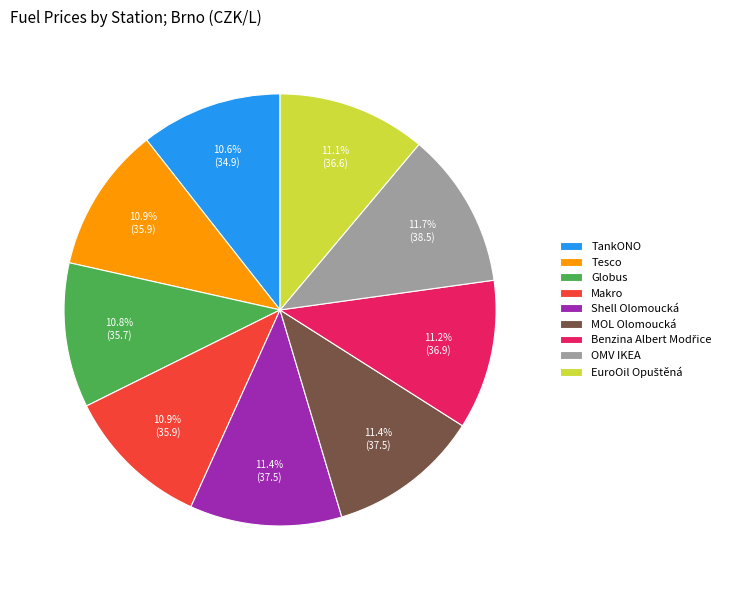

What is the ratio of the value at OMV IKEA to the value at TankONO?

1.1